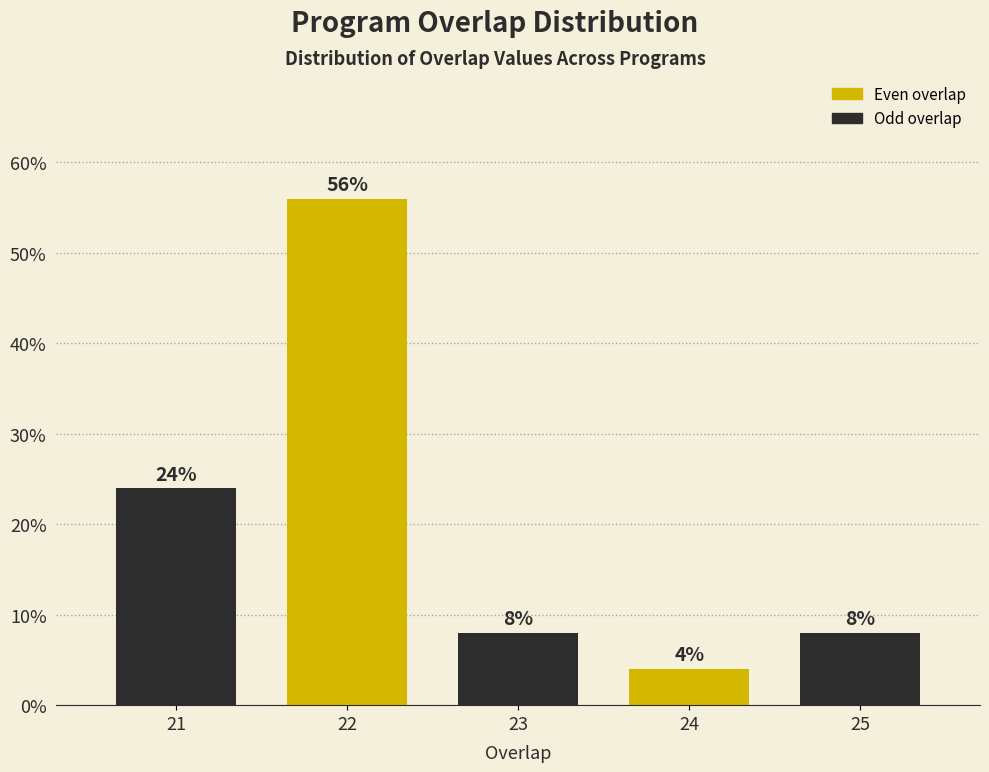

Reading right to left, extract all data points from this chart.

8.0	4.0	8.0	56.0	24.0